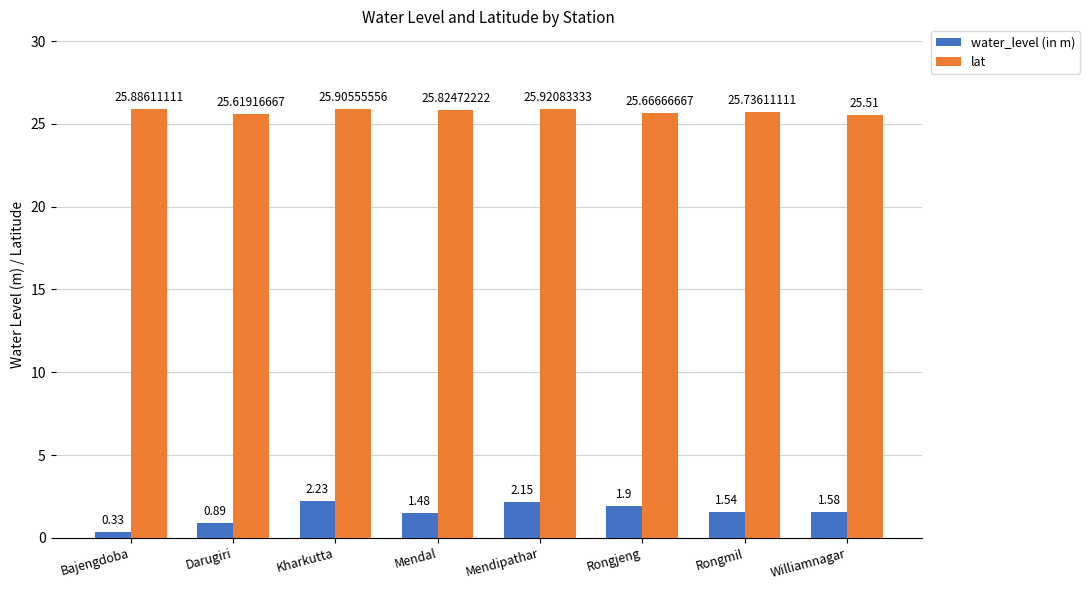

True or false: lat has a value of 25.7 at Rongjeng.

True